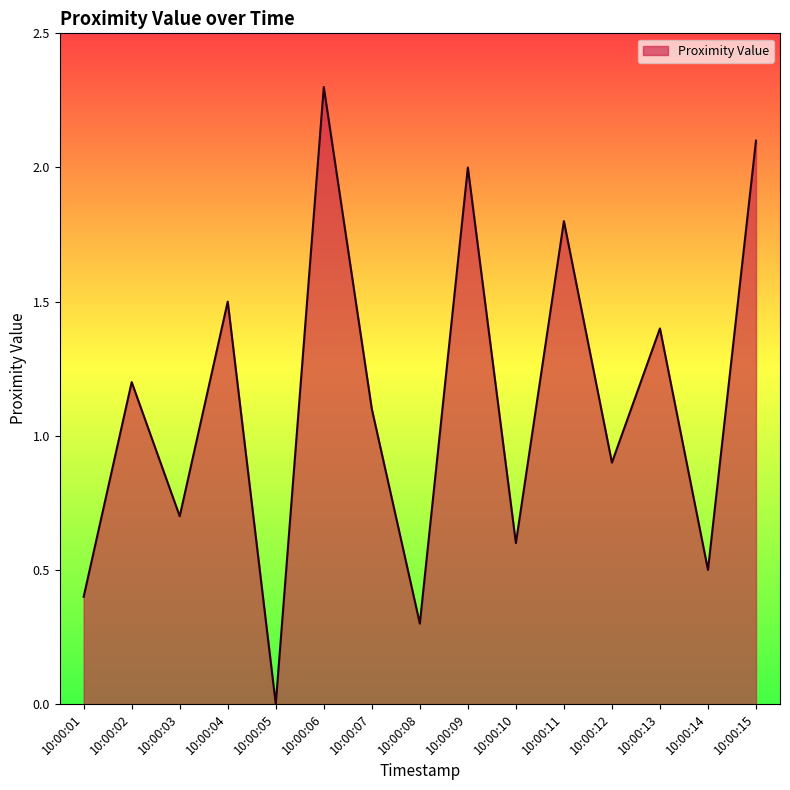

Rank the categories by value from lowest to highest.

10:00:05, 10:00:08, 10:00:01, 10:00:14, 10:00:10, 10:00:03, 10:00:12, 10:00:07, 10:00:02, 10:00:13, 10:00:04, 10:00:11, 10:00:09, 10:00:15, 10:00:06